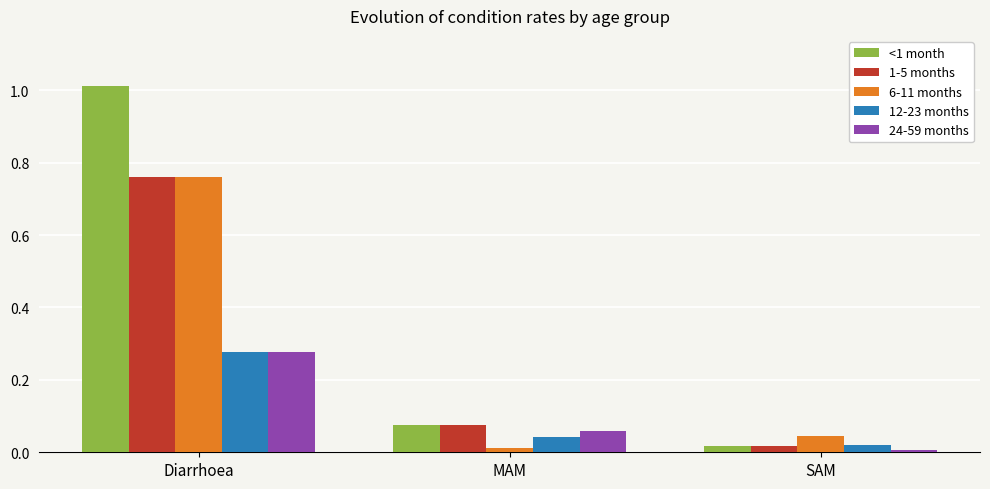

At which label does 12-23 months reach its peak?

Diarrhoea